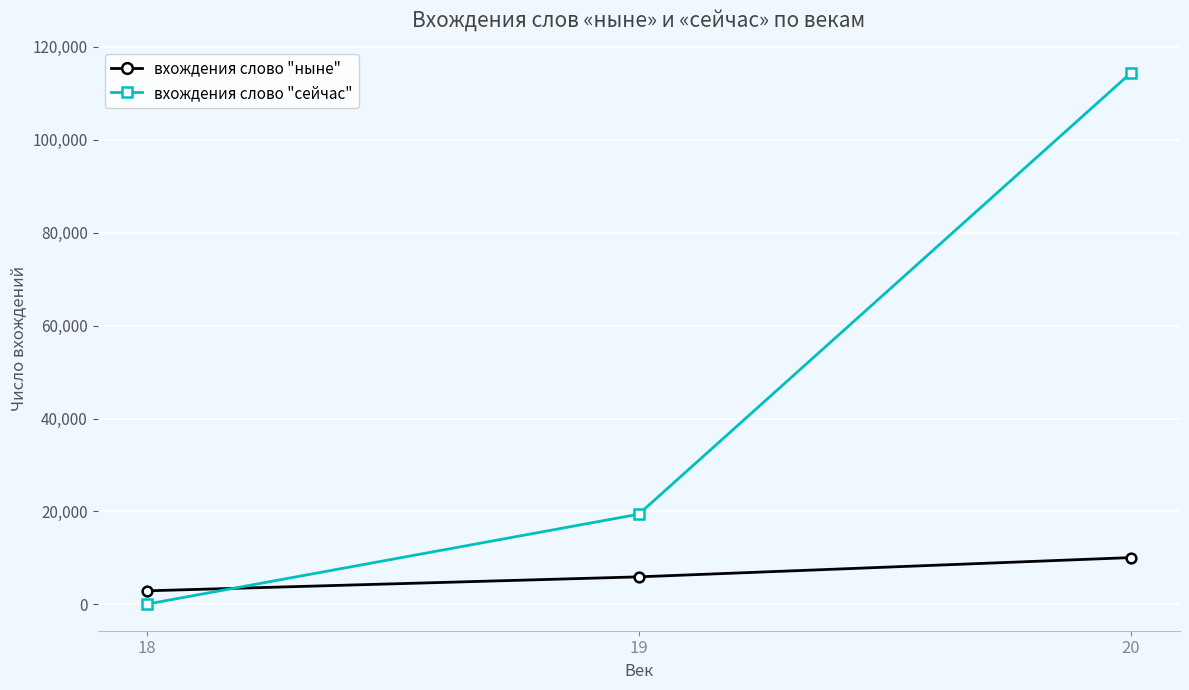

What are all the series names shown in the legend?

вхождения слово "ныне", вхождения слово "сейчас"